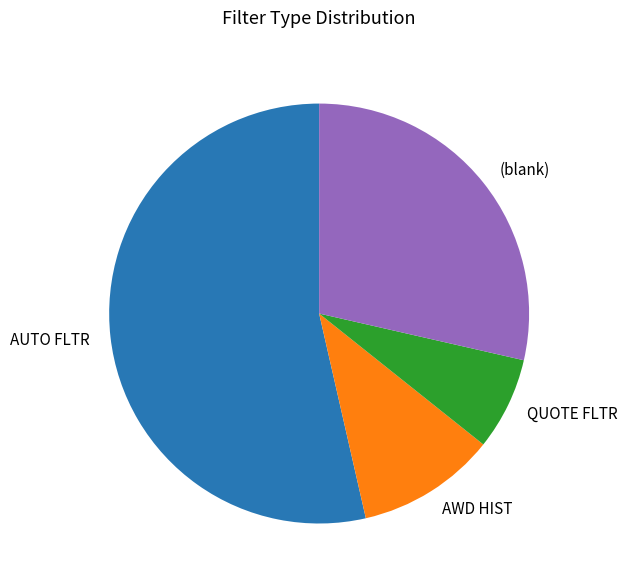

Is it true that (blank) is 29% of the pie?

True